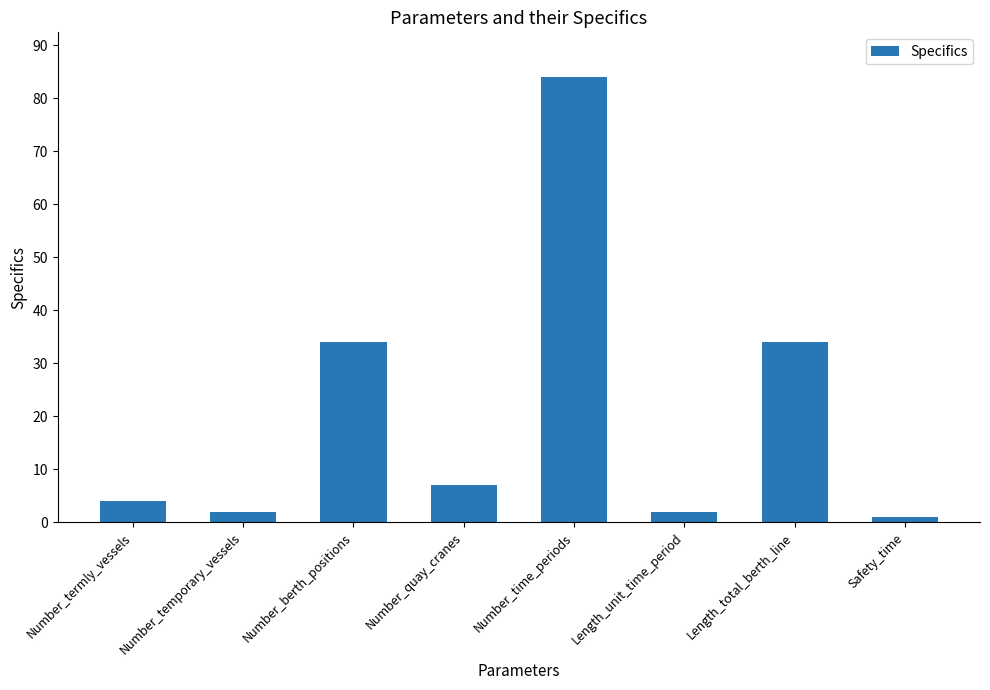

What is the ratio of the value at Number_berth_positions to the value at Safety_time?

34.0